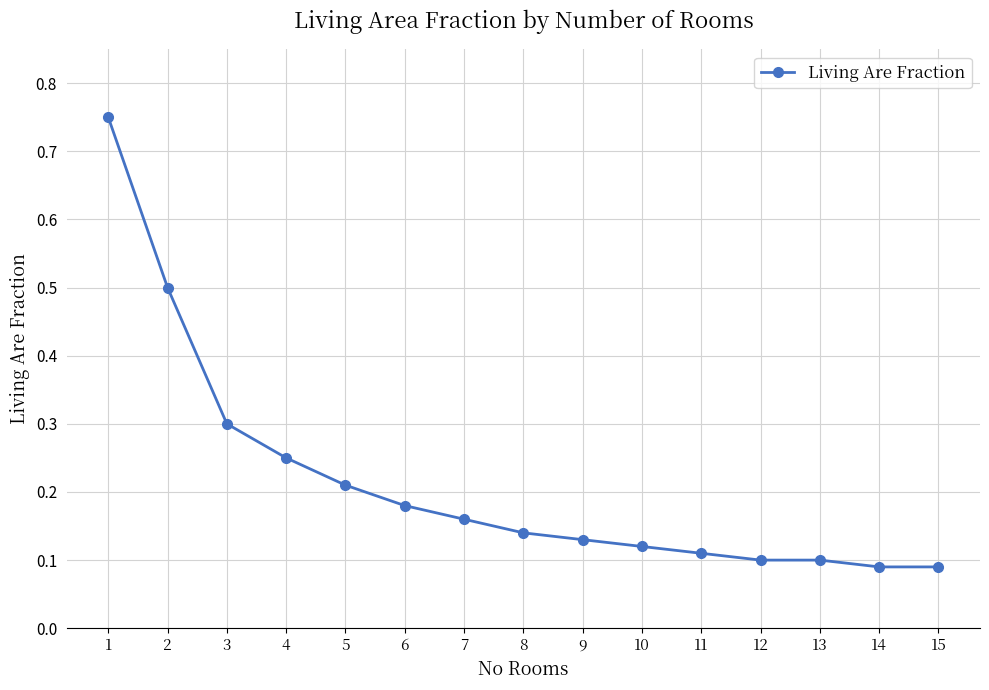

Count the values in the range 0 to 1.

15